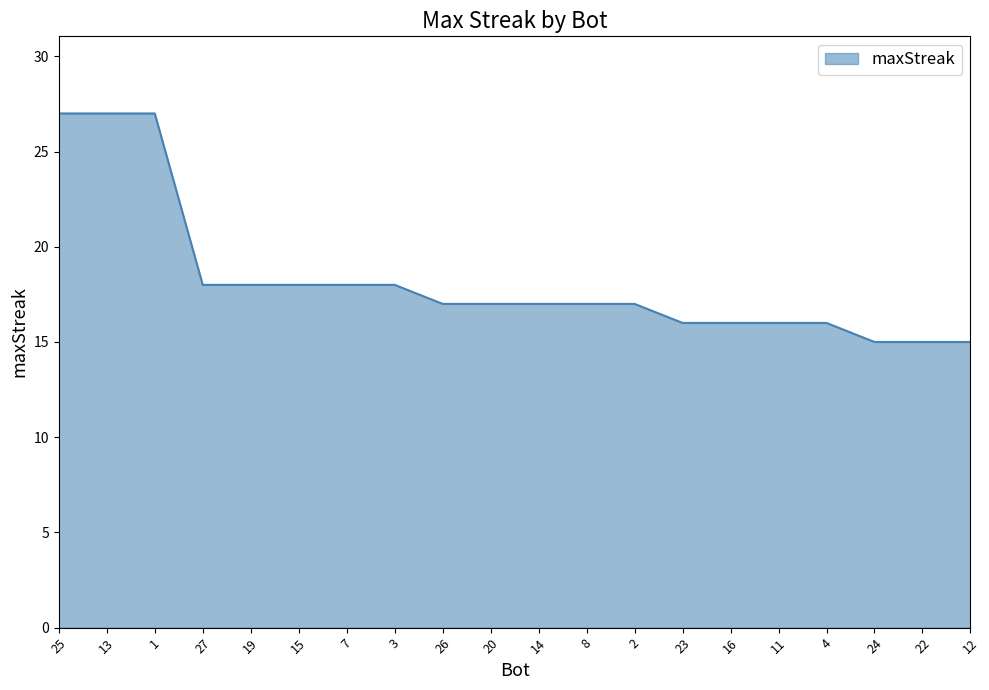

Reading right to left, list all the values displayed in this chart.

12=15	22=15	24=15	4=16	11=16	16=16	23=16	2=17	8=17	14=17	20=17	26=17	3=18	7=18	15=18	19=18	27=18	1=27	13=27	25=27